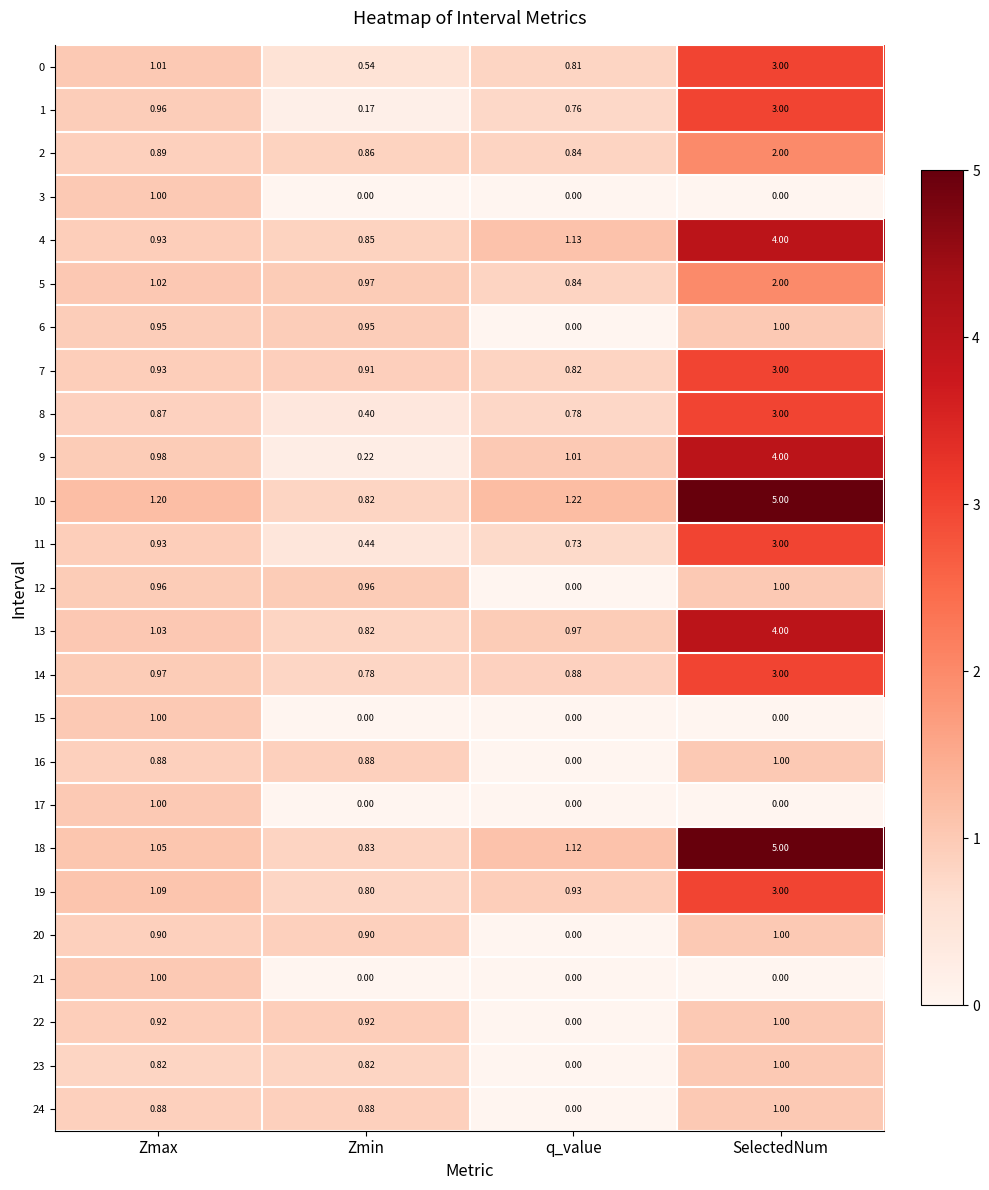

Which category has the highest value in the 13 series?

SelectedNum